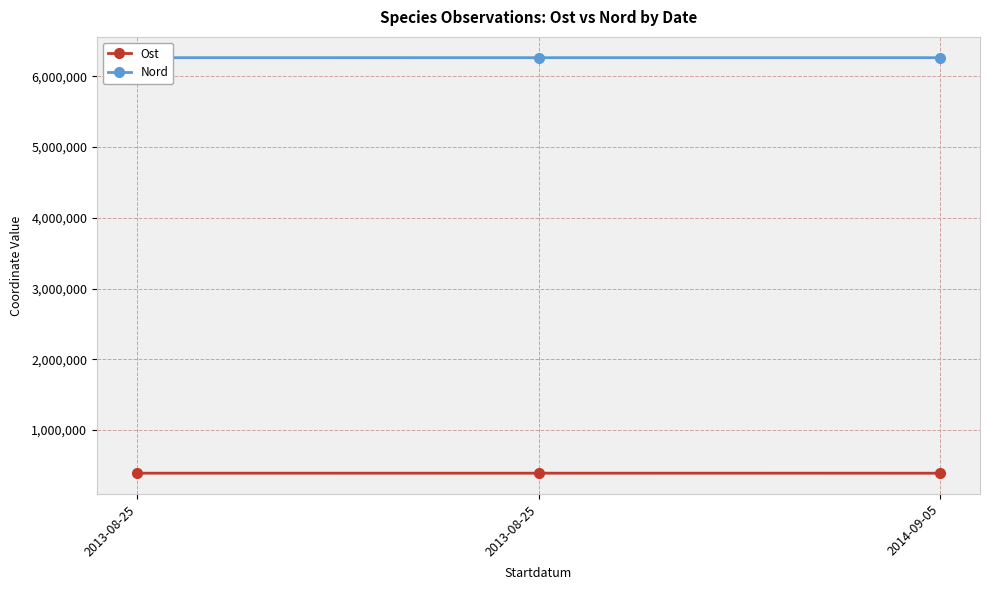

Count the number of categories in the chart.

3